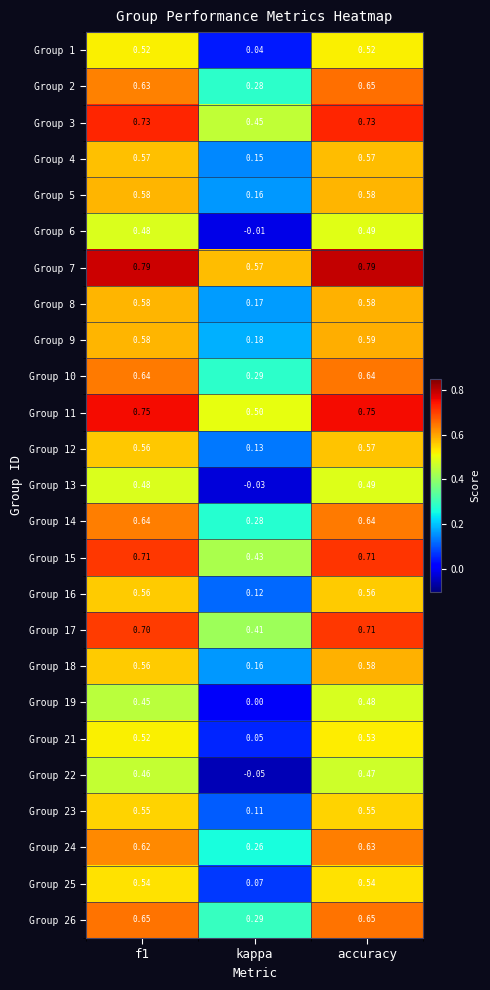

Where is Group 15 nearest to the value 0?

kappa